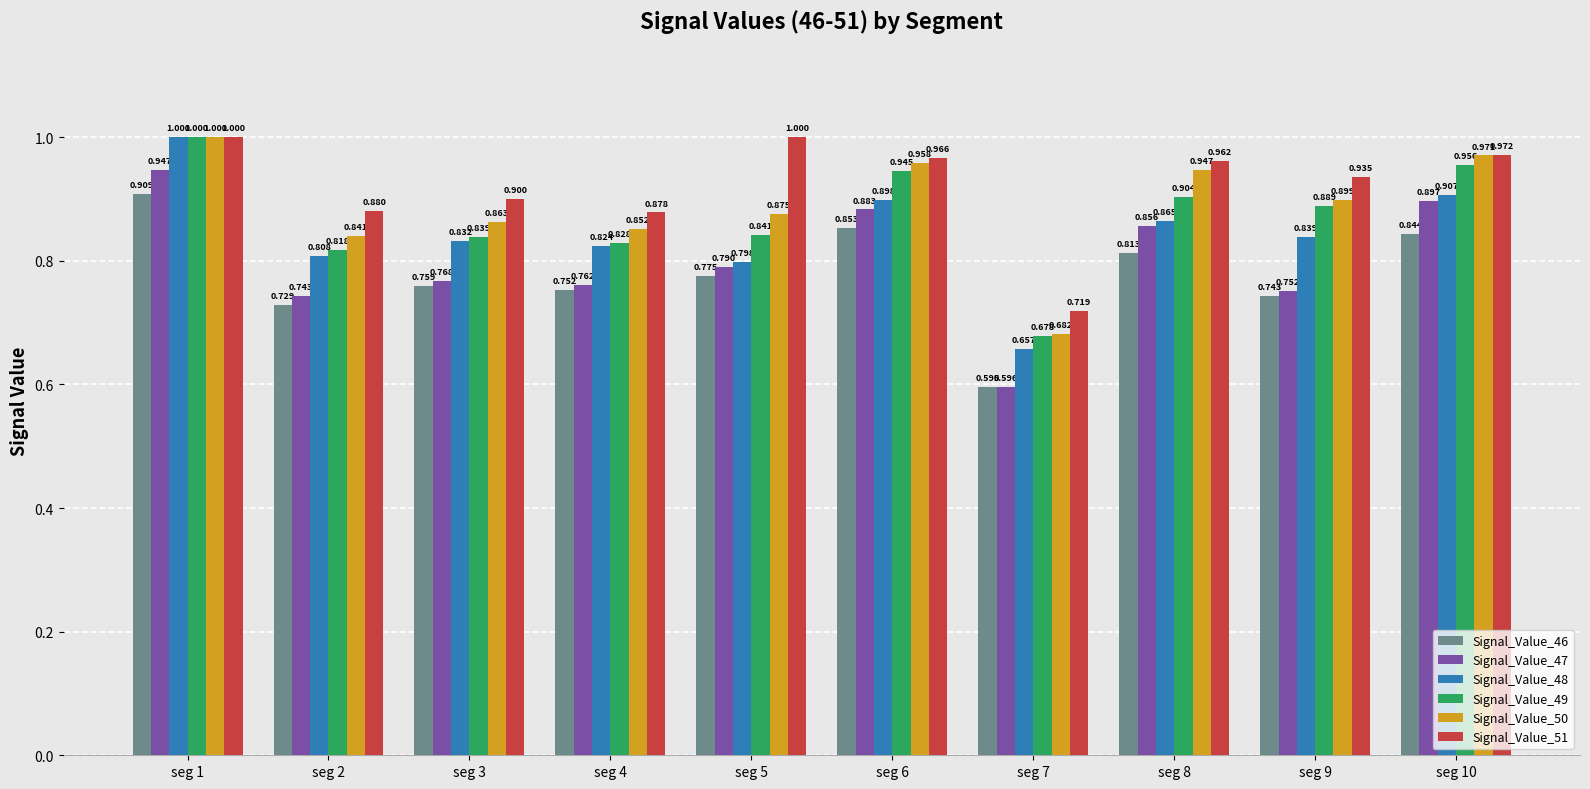

At how many categories does at least one series exceed 0?

10